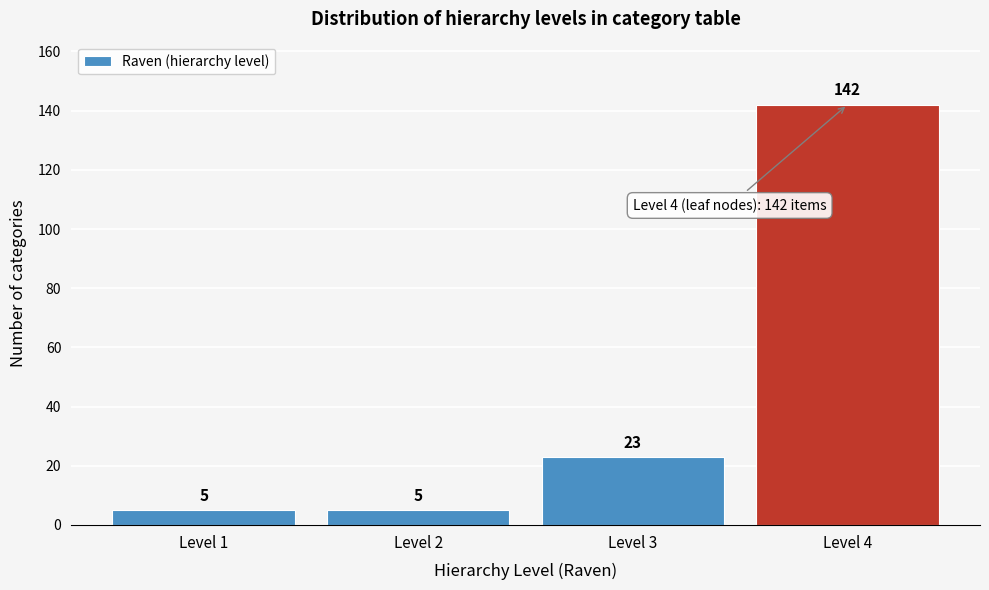

Reading left to right, list all the values displayed in this chart.

Level 1=5	Level 2=5	Level 3=23	Level 4=142